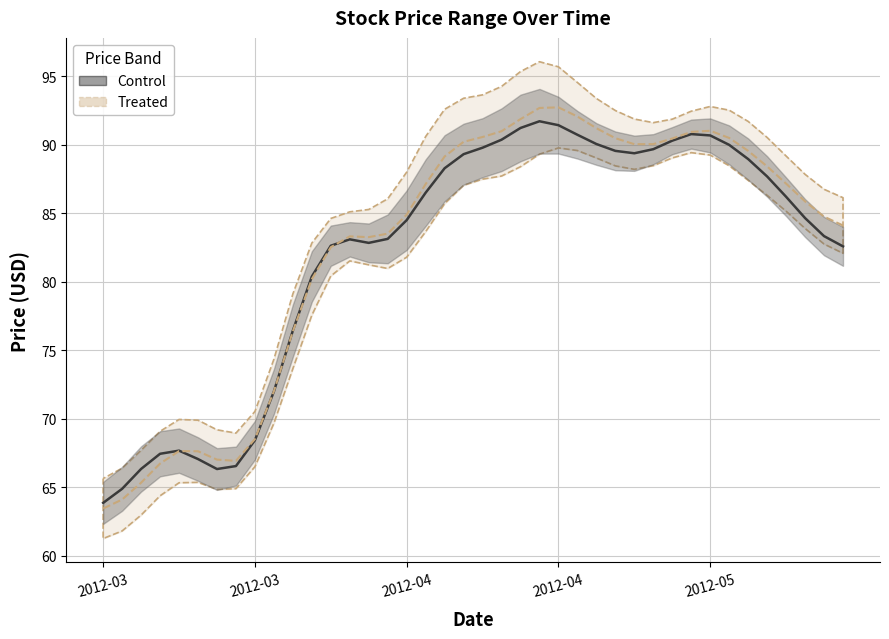

The value at 7 is 66.9. True or false?

True